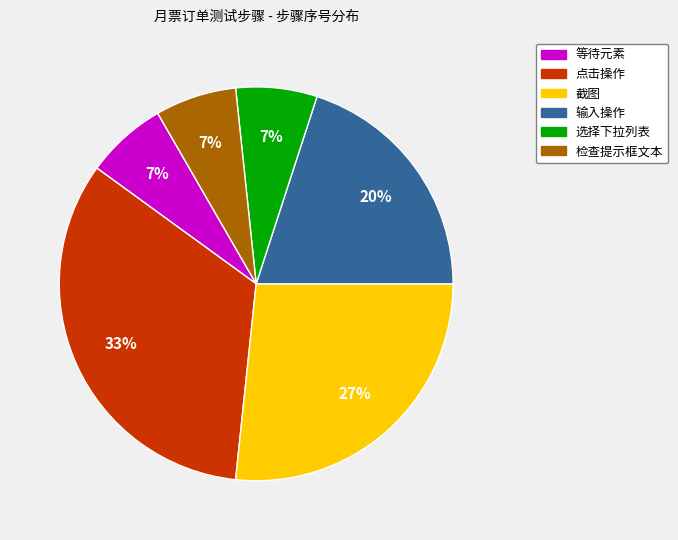

To the nearest percent, what is the average slice percentage?

17%